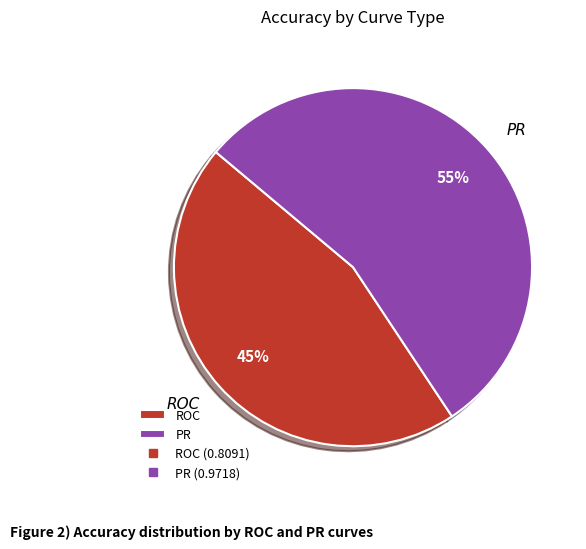

Count the number of slices in the pie.

2